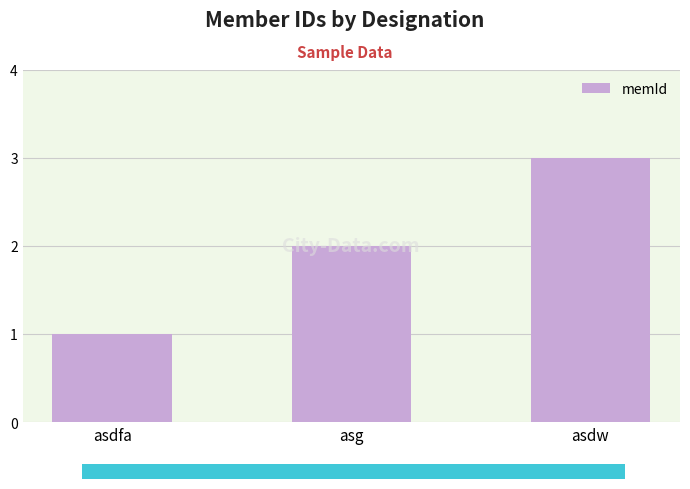

Reading left to right, extract all data points from this chart.

1	2	3